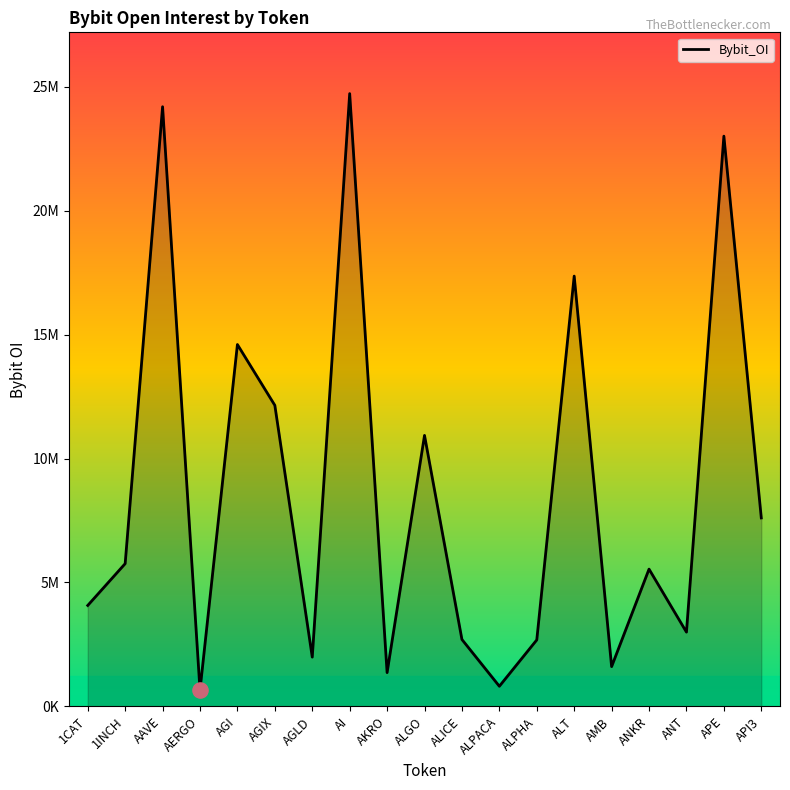

Between 1INCH and AGIX, which is larger?

AGIX